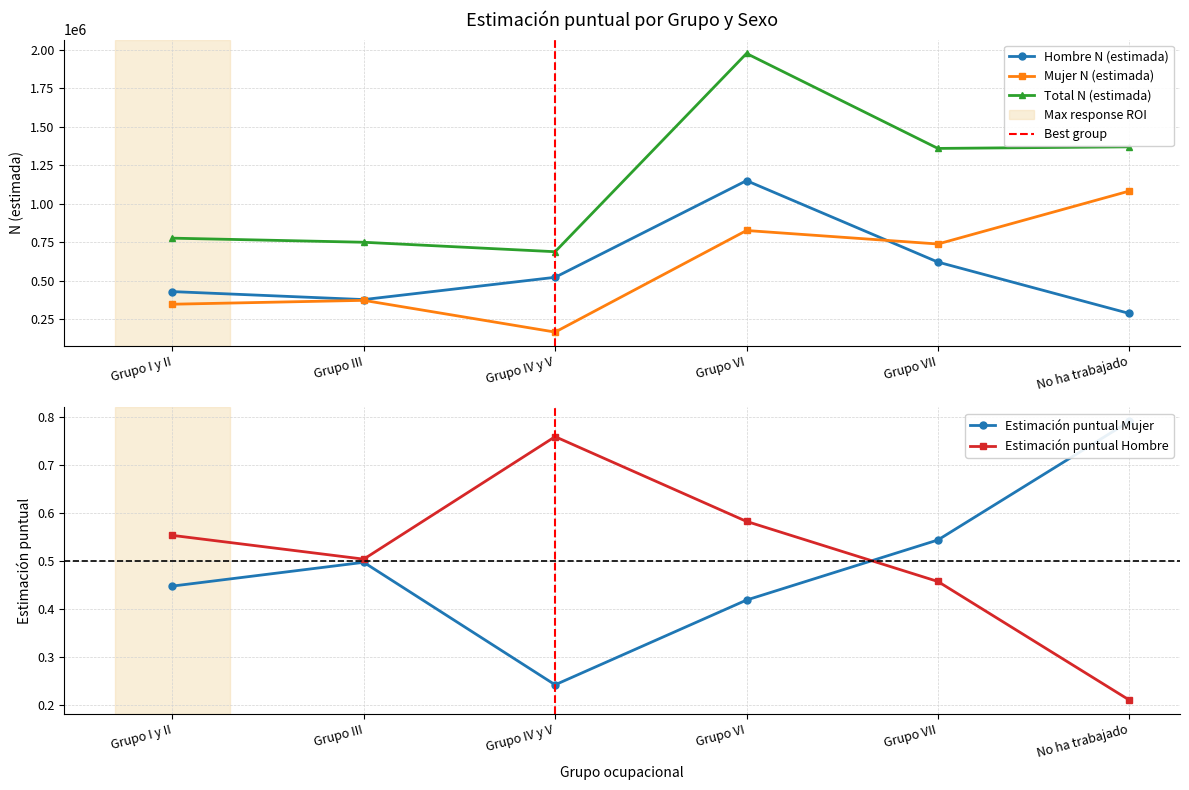

Is it true that Estimacion puntual Hombre equals 0.6 at Grupo I y II?

True